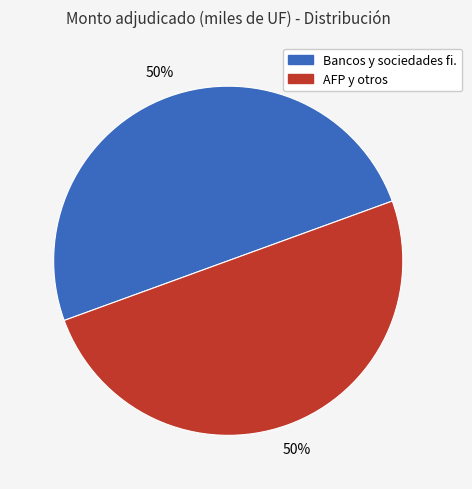

How many segments does this pie chart have?

2